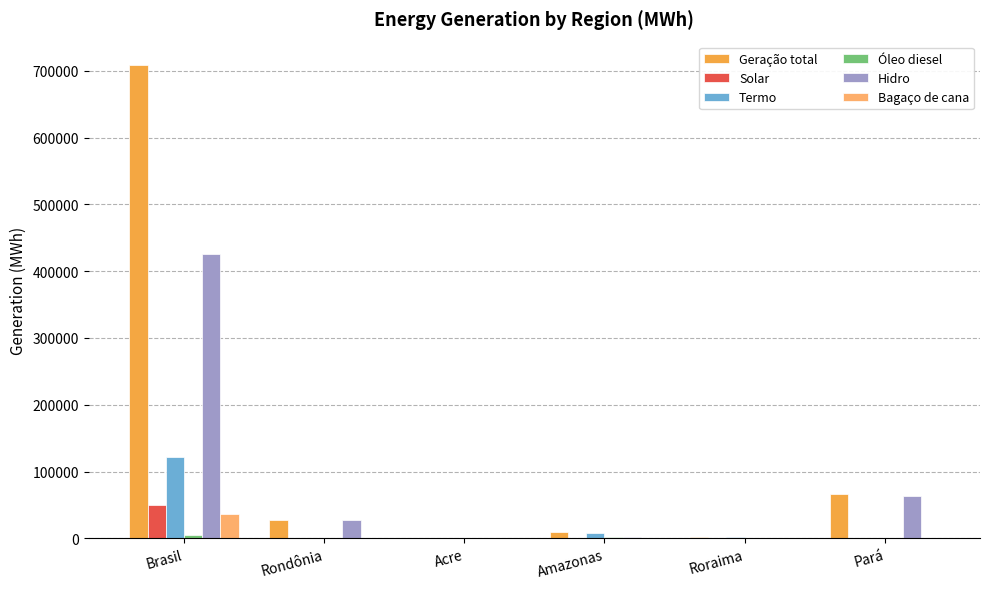

At which label is Hidro closest to 212998?

Pará